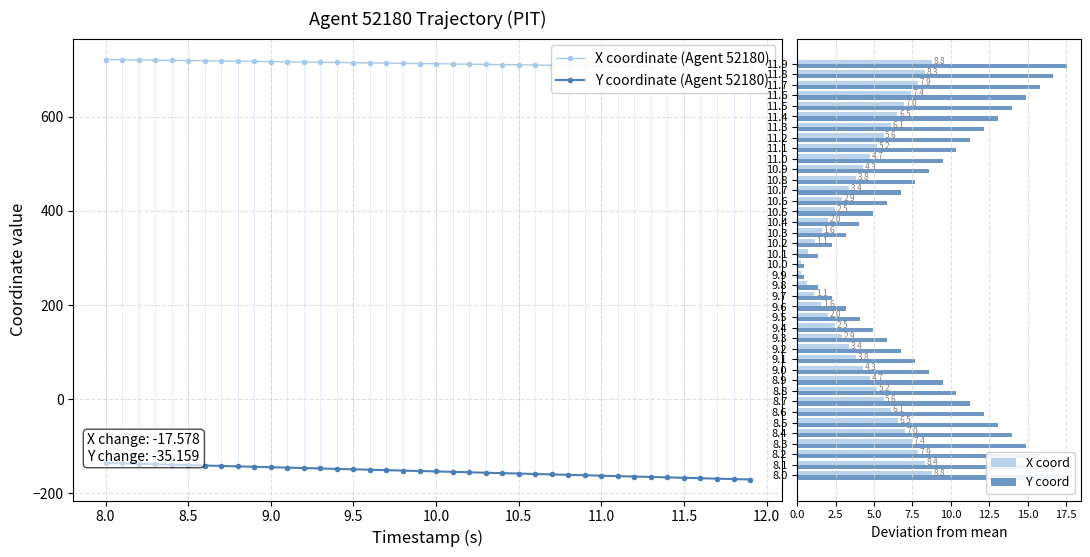

What are all the series names shown in the legend?

X coordinate (Agent 52180), Y coordinate (Agent 52180), X coord, Y coord